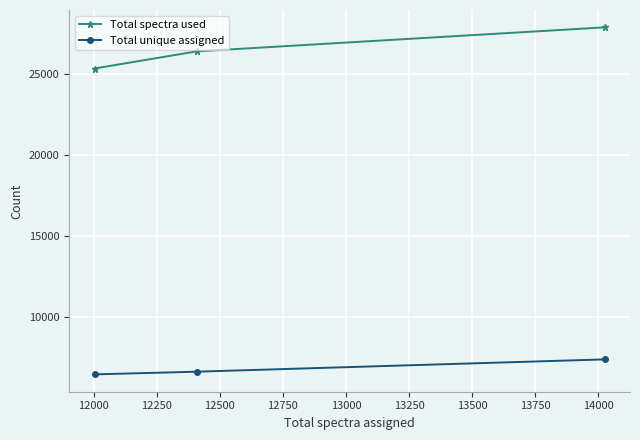

How many data points in Total unique assigned are less than 6615?

1